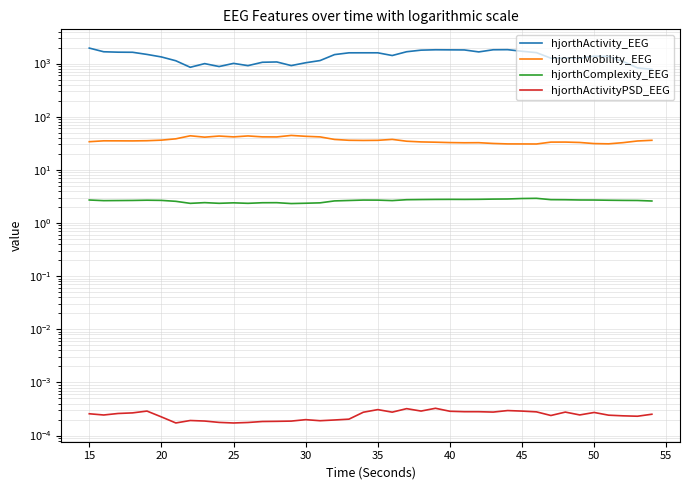

Reading right to left, what are all the values shown in this chart?

hjorthActivity_EEG: 778.5	828.4	1095.2	1359.9	1380.8	1253.6	1264.4	1260.7	1603.5	1700.2	1823.4	1815.4	1654.1	1801.9	1808.4	1814.9	1785.2	1666.8	1414.8	1591.2	1591.8	1590.4	1472.3	1137.6	1034.2	915.0	1070.6	1056.5	912.7	1006.7	877.6	996.3	850.0	1127.6	1330.2	1483.7	1628.4	1635.4	1665.0	1953.1
hjorthMobility_EEG: 35.9	34.9	32.4	30.8	31.2	32.7	33.3	33.2	30.6	30.7	30.7	31.3	32.4	32.3	32.6	33.1	33.5	34.5	37.4	35.9	35.7	36.0	37.3	41.7	42.7	44.4	41.6	41.7	43.4	41.7	43.2	41.2	43.7	38.3	36.2	35.3	35.0	35.1	35.1	33.8
hjorthComplexity_EEG: 2.6	2.7	2.7	2.7	2.7	2.7	2.7	2.7	2.9	2.9	2.8	2.8	2.8	2.8	2.8	2.8	2.8	2.7	2.6	2.7	2.7	2.6	2.6	2.4	2.4	2.3	2.4	2.4	2.3	2.4	2.3	2.4	2.3	2.6	2.7	2.7	2.7	2.6	2.6	2.7
hjorthActivityPSD_EEG: 0.0	0.0	0.0	0.0	0.0	0.0	0.0	0.0	0.0	0.0	0.0	0.0	0.0	0.0	0.0	0.0	0.0	0.0	0.0	0.0	0.0	0.0	0.0	0.0	0.0	0.0	0.0	0.0	0.0	0.0	0.0	0.0	0.0	0.0	0.0	0.0	0.0	0.0	0.0	0.0